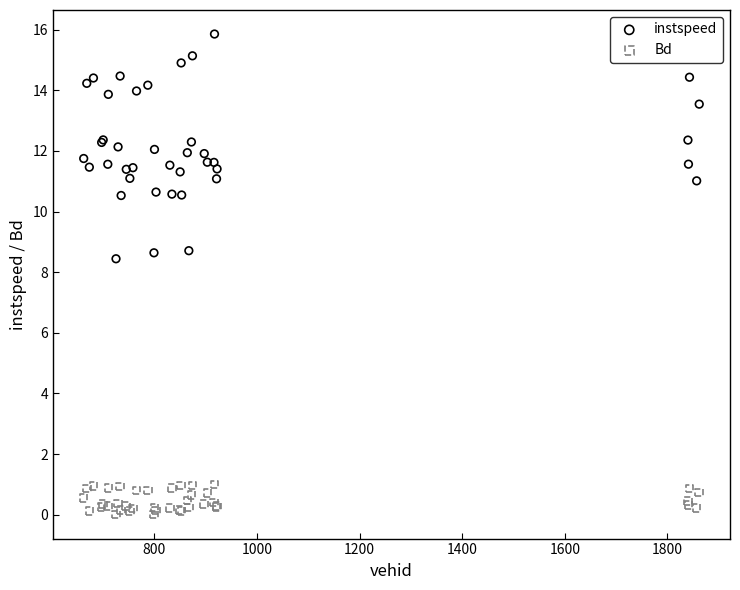

What is the X range (max minus min) for the scatter plot?

1200.0